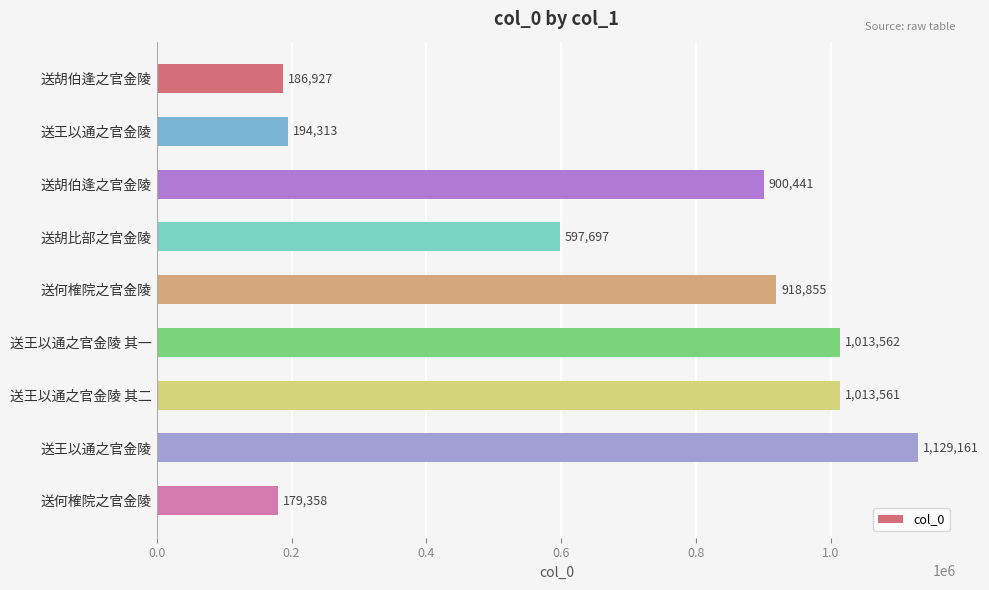

How many values are below 900441?

4